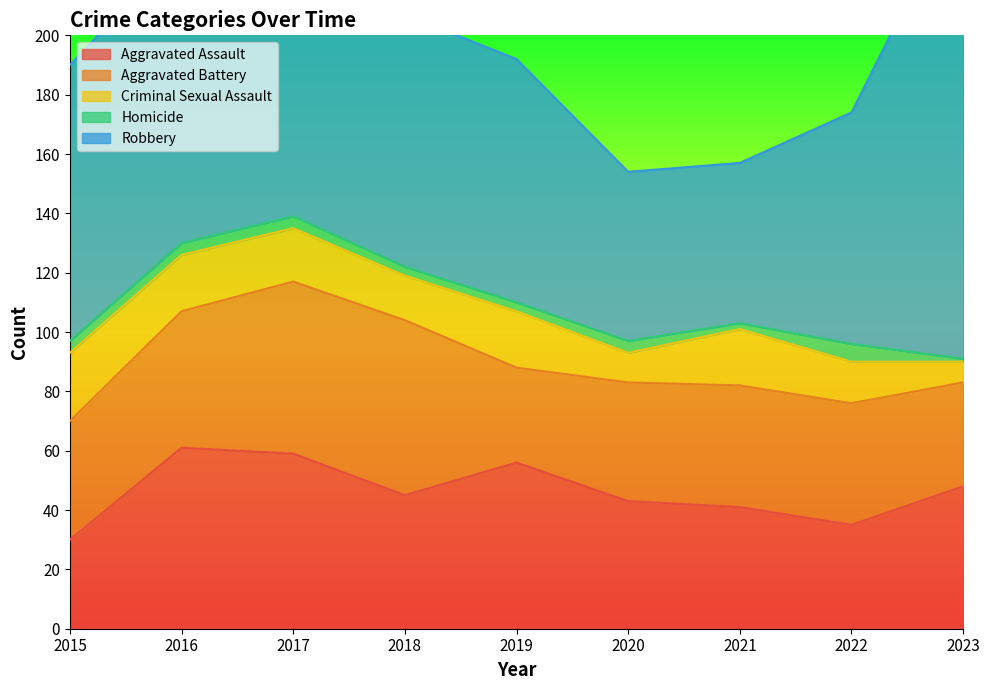

Reading right to left, extract all data points from this chart.

Aggravated Assault: 48	35	41	43	56	45	59	61	30
Aggravated Battery: 35	41	41	40	32	59	58	46	40
Criminal Sexual Assault: 7	14	19	10	19	15	18	19	23
Homicide: 1	6	2	4	3	3	4	4	4
Robbery: 158	78	54	57	82	85	140	100	93